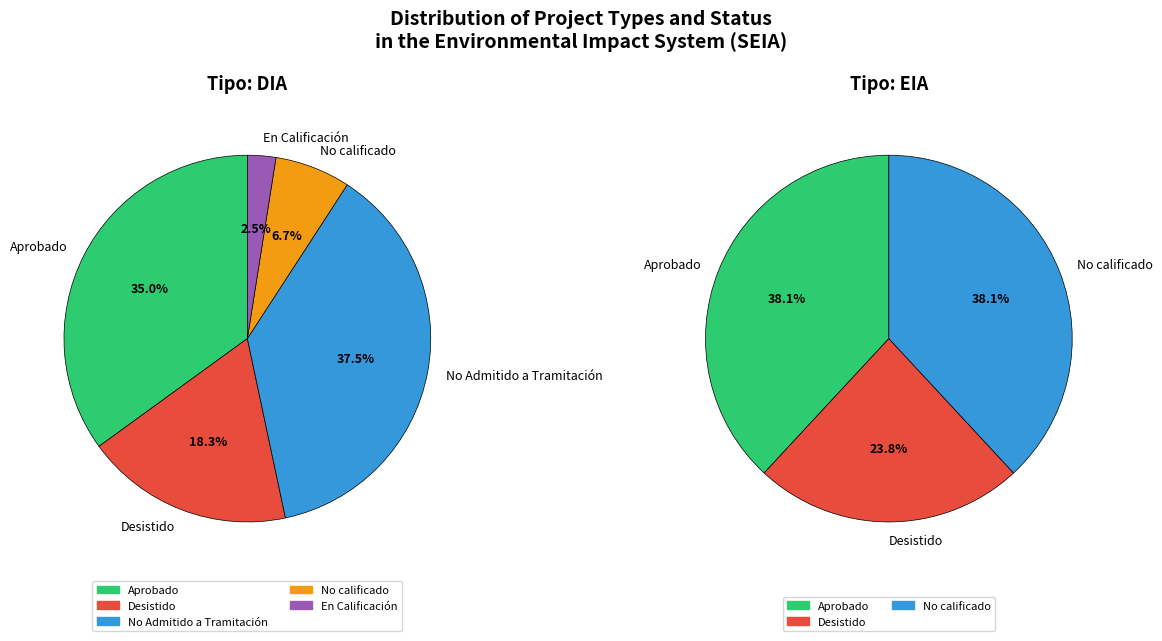

How much of the chart is everything except DIA?

14.9%